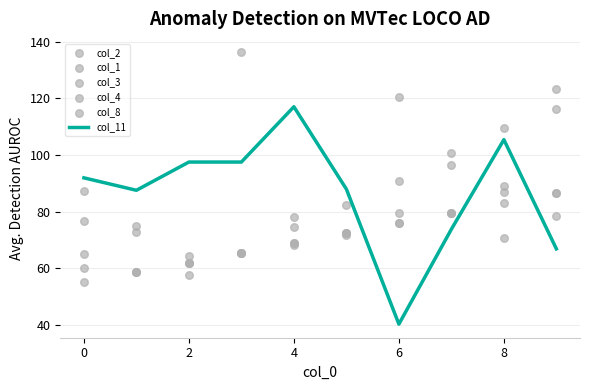

At which category is the sum across all series the highest?

9